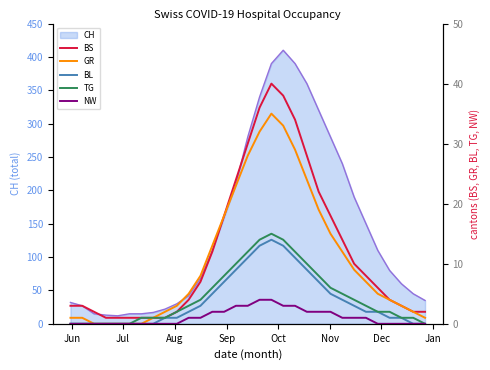

What is the maximum value for BS?

40